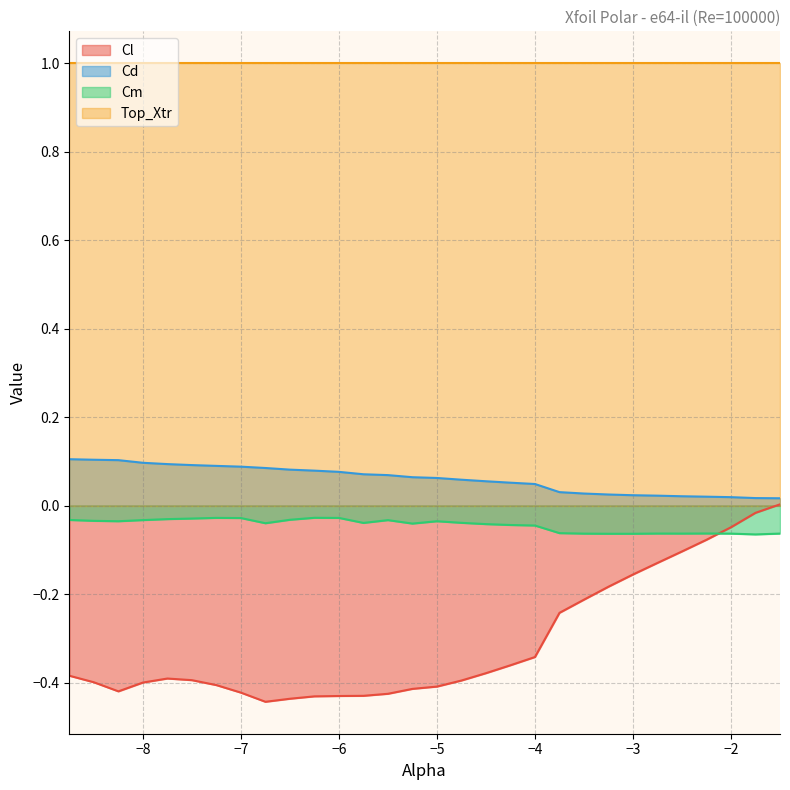

At −8, list the series in order from smallest to largest.

Cl, Cm, Cd, Top_Xtr